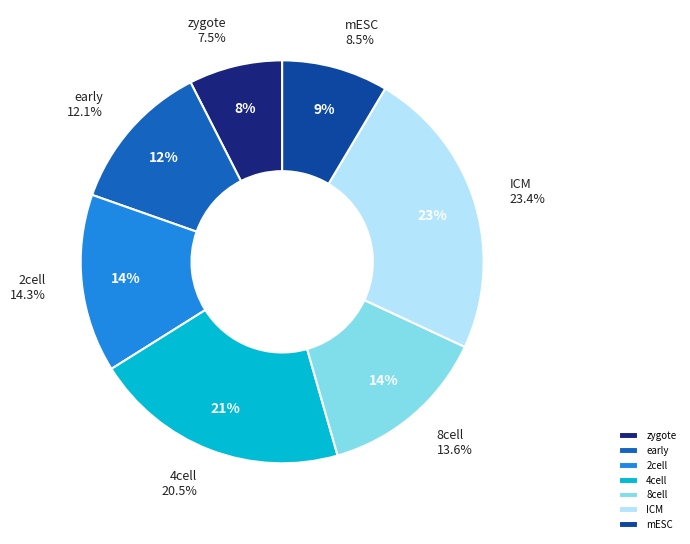

To the nearest percent, what percentage of the pie is 2cell?

14%